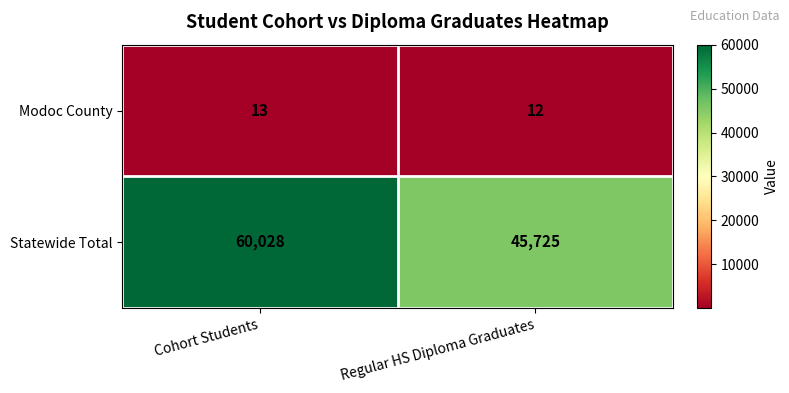

How many data points does each series have?

2